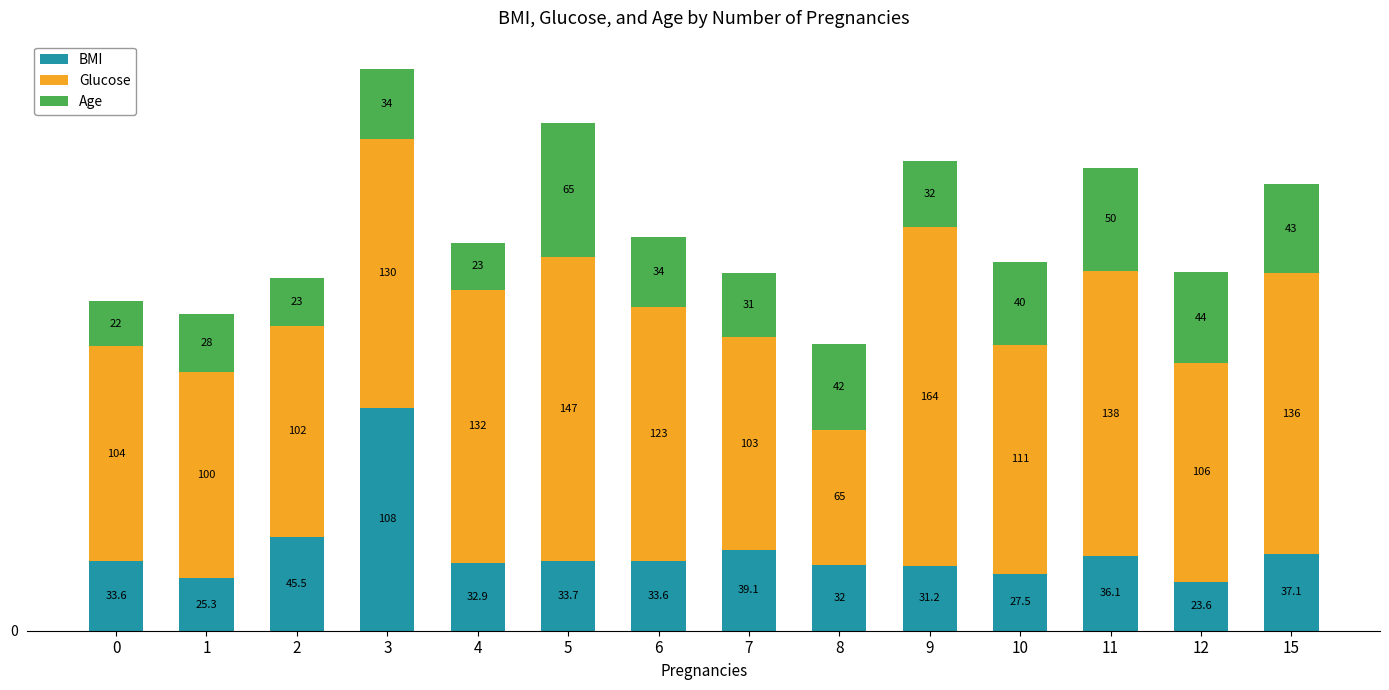

The value of BMI at 7 is 70.1. True or false?

False